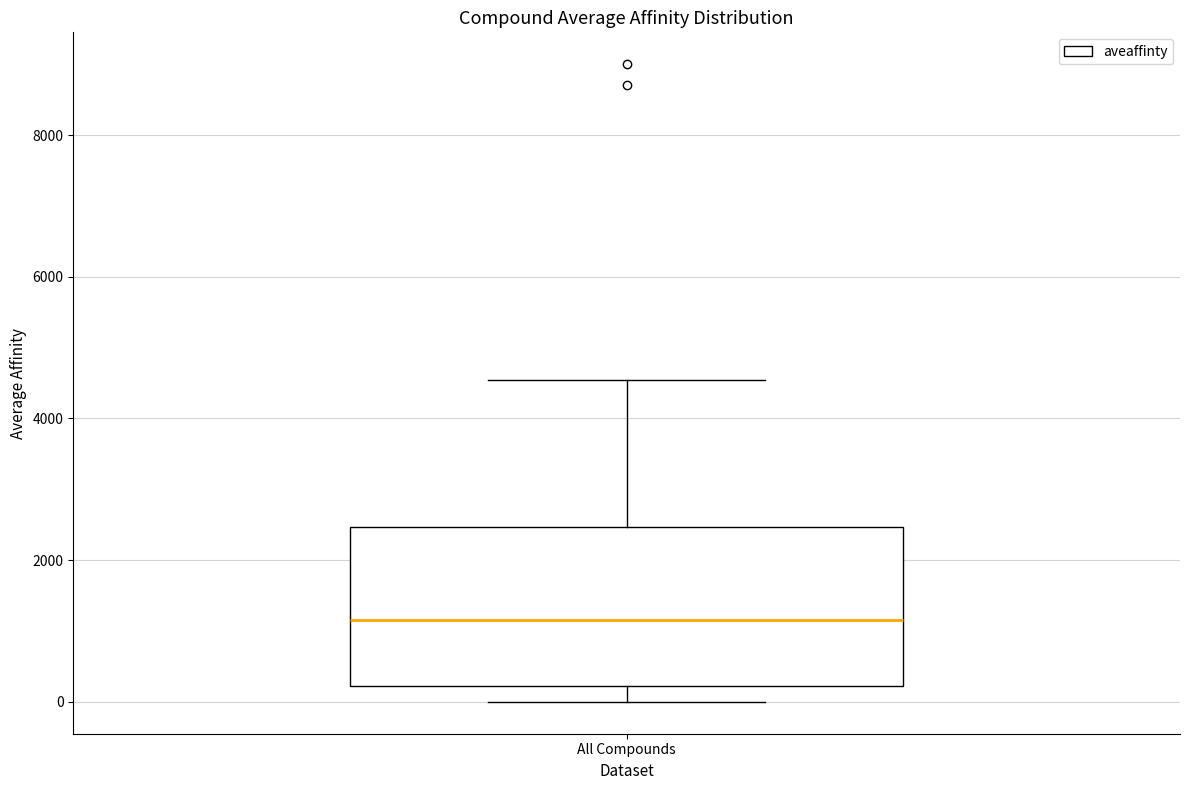

Where does the median line of the box for All Compounds sit on the y-axis? The values are not printed on the chart, so give them approximately, as read against the axis.

1200